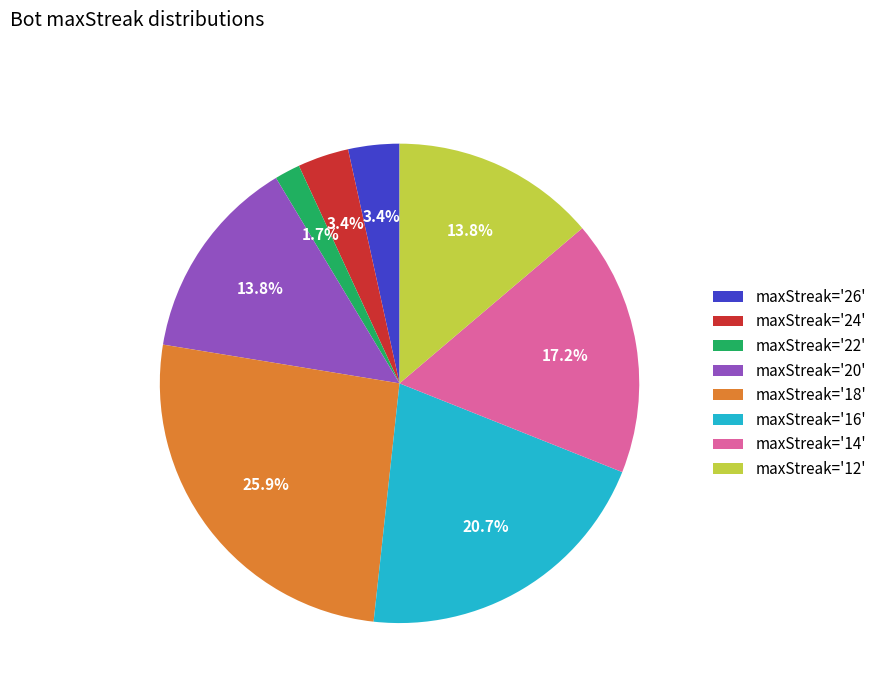

Which slice is the largest?

maxStreak='18'